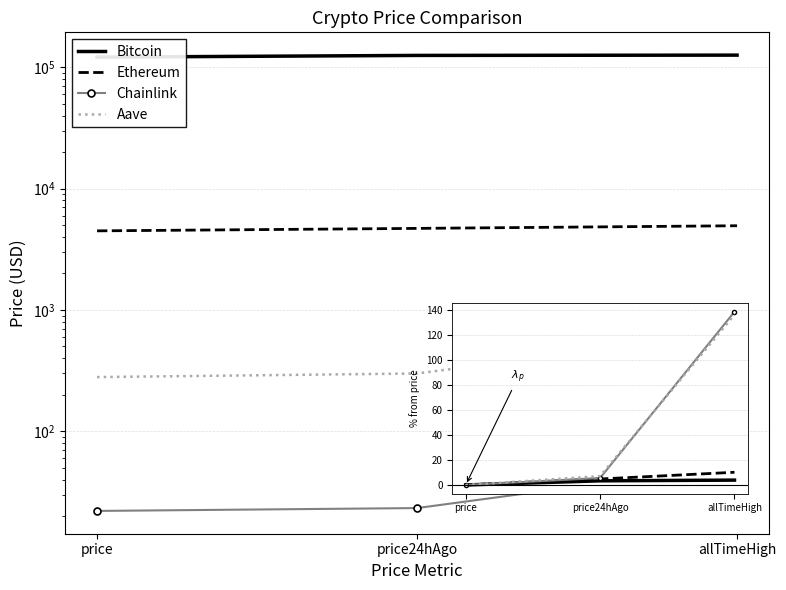

Which category has the lowest value in the Ethereum series?

price